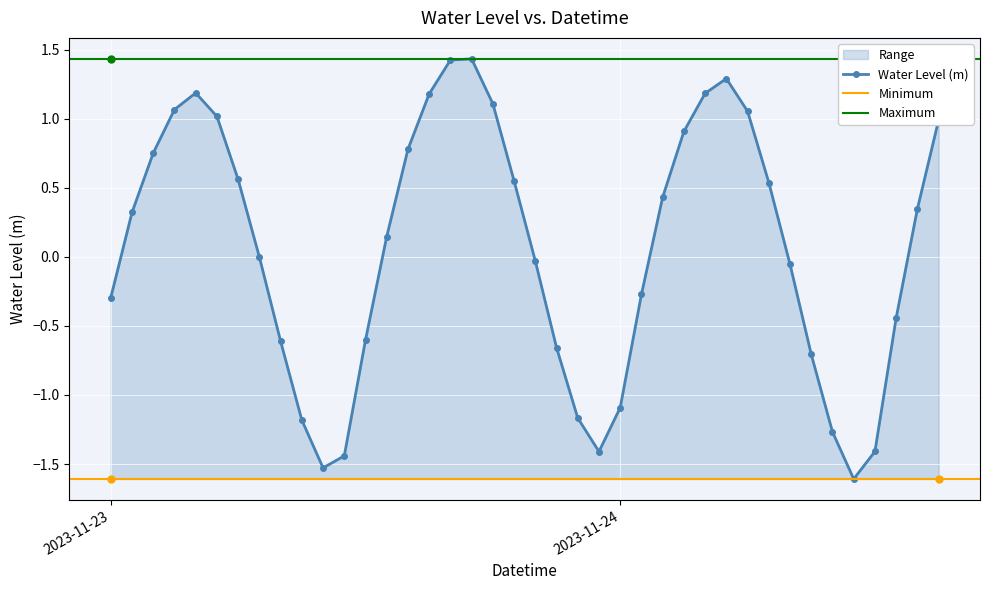

At which category does the data reach its first local valley?

2023-11-23 10:00:00